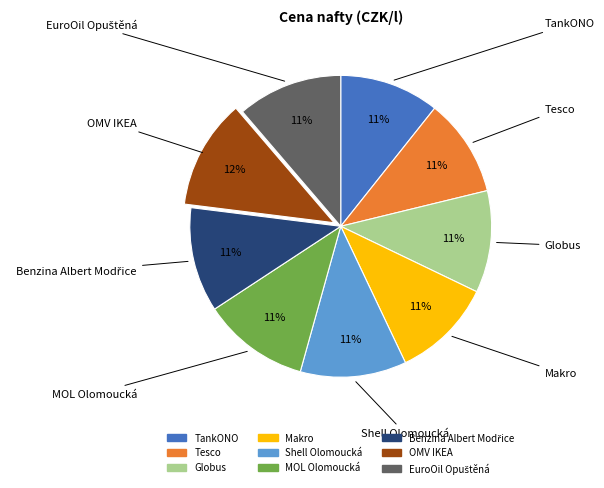

What percentage is the OMV IKEA slice, to the nearest percent?

12%